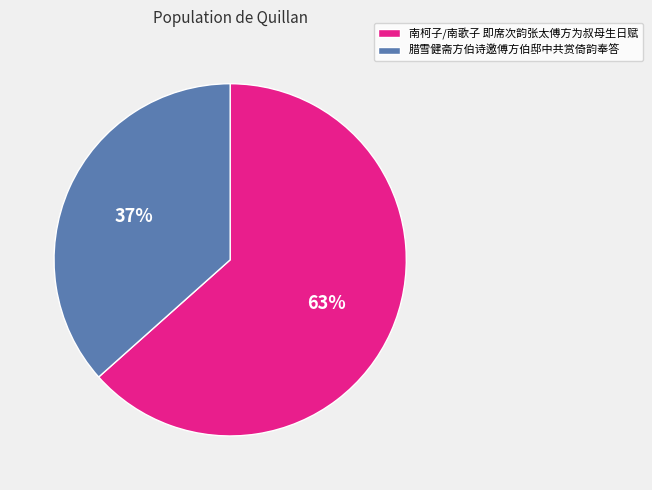

To the nearest percent, what is the combined percentage of 南柯子/南歌子 即席次韵张太傅方为叔母生日赋 and 腊雪健斋方伯诗邀傅方伯邸中共赏倚韵奉答?

100%